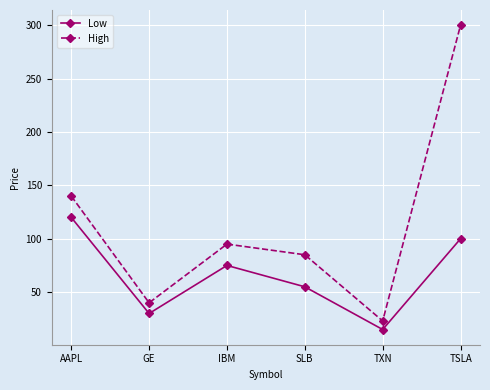

Is the value of High at AAPL greater than the value of Low at GE?

Yes